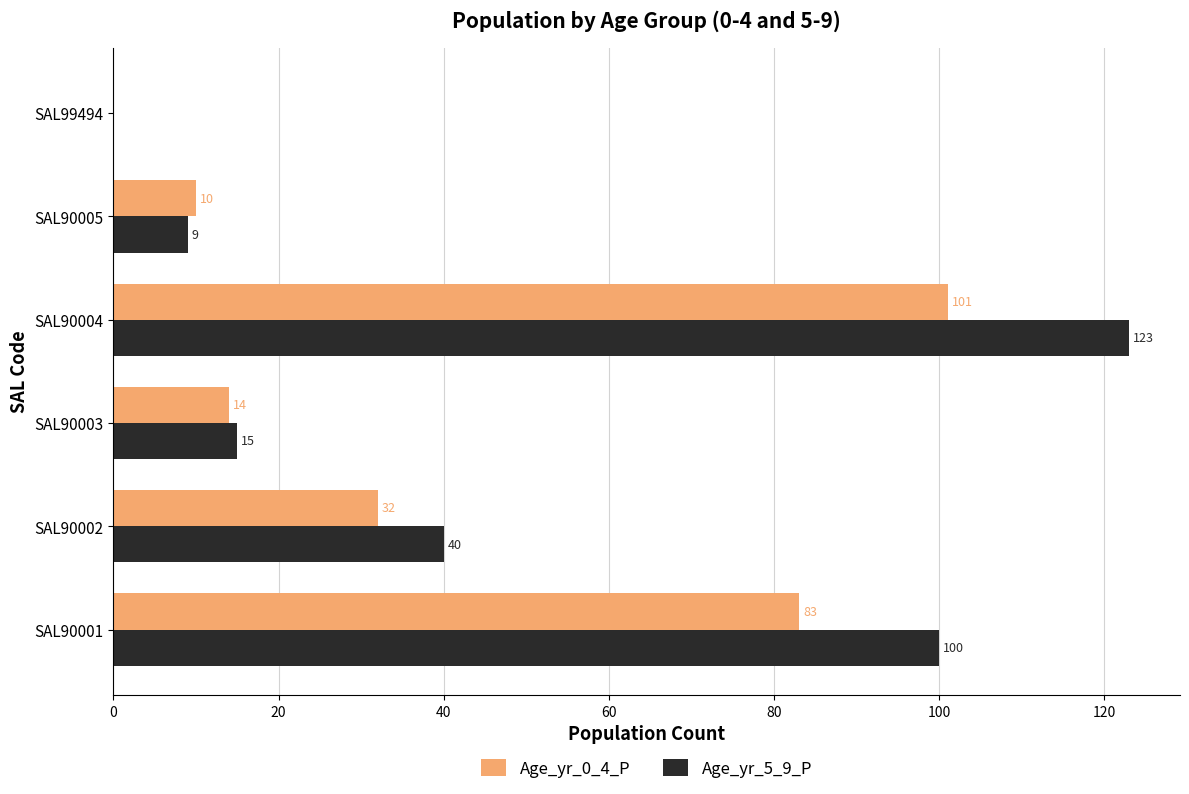

The value of Age_yr_0_4_P at SAL90001 is 46. True or false?

False